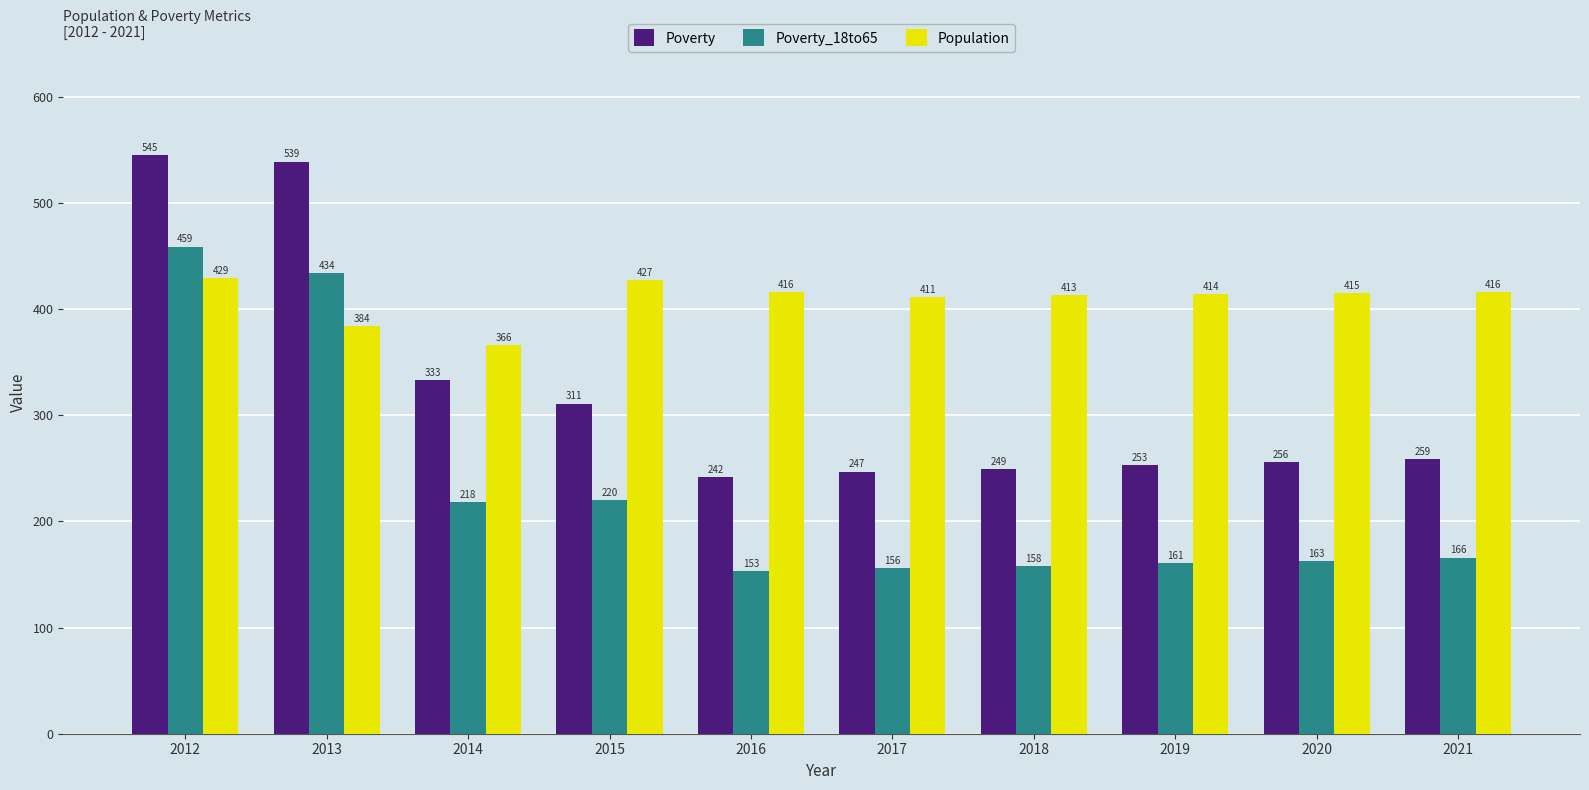

List the series in order of their peak value, highest first.

Poverty, Poverty_18to65, Population